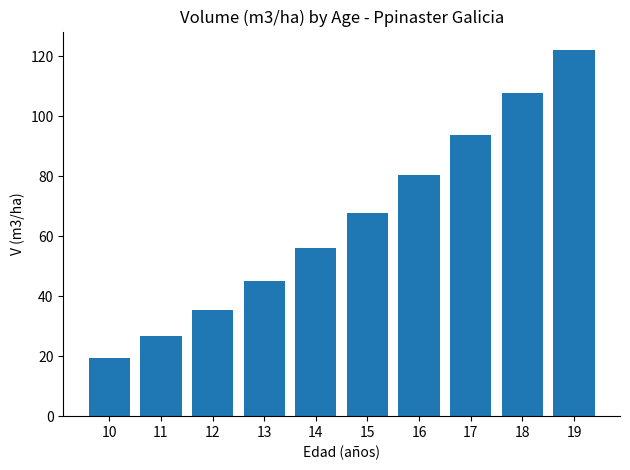

What is the sum of all values?

653.5